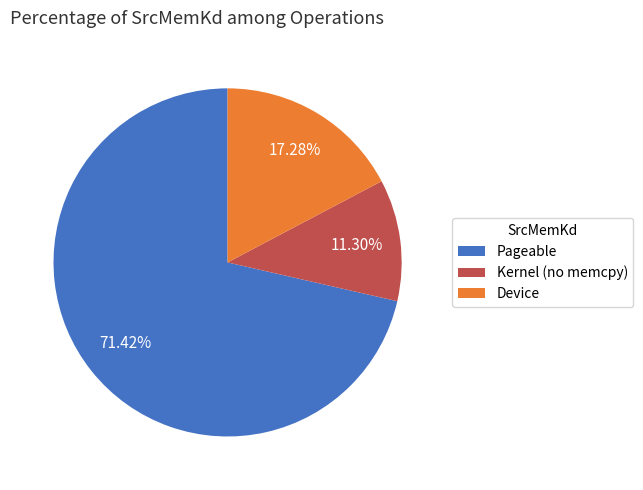

Does Kernel (no memcpy) account for over 50% of the chart?

No